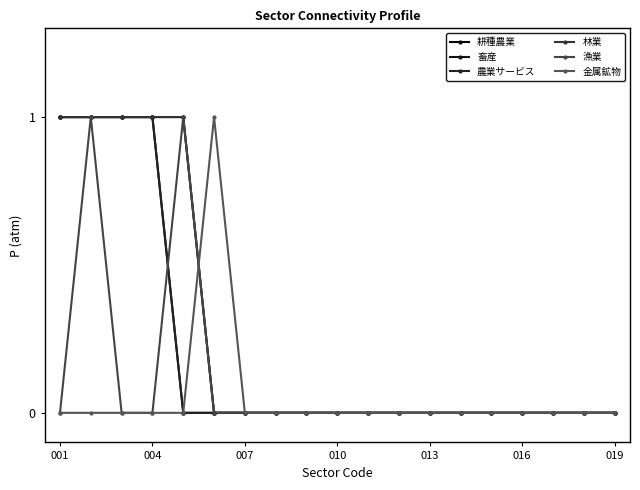

Reading right to left, what are all the values shown in this chart?

耕種農業: 0	0	0	0	0	0	0	0	0	0	0	0	0	0	0	1	1	1	1
畜産: 0	0	0	0	0	0	0	0	0	0	0	0	0	0	1	1	1	1	1
農業サービス: 0	0	0	0	0	0	0	0	0	0	0	0	0	0	0	1	1	1	1
林業: 0	0	0	0	0	0	0	0	0	0	0	0	0	0	1	1	1	1	1
漁業: 0	0	0	0	0	0	0	0	0	0	0	0	0	0	1	0	0	1	0
金属鉱物: 0	0	0	0	0	0	0	0	0	0	0	0	0	1	0	0	0	0	0